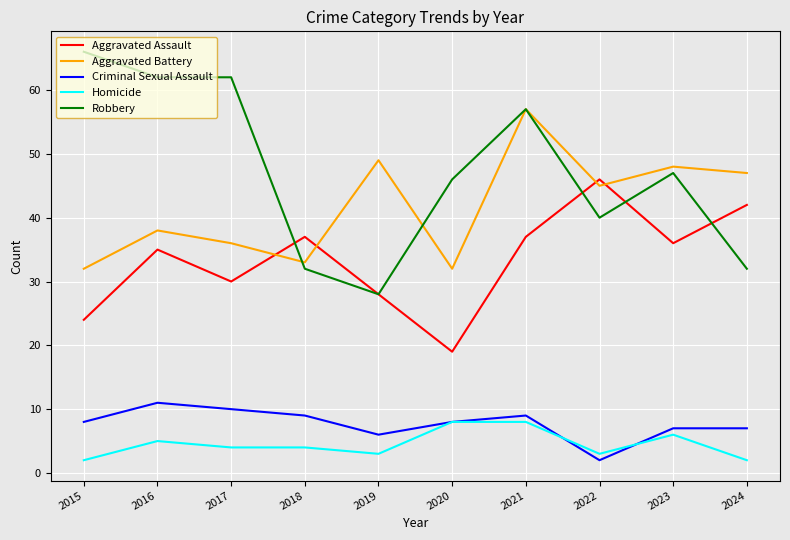

What is the difference between the highest and lowest values at 2022?

44